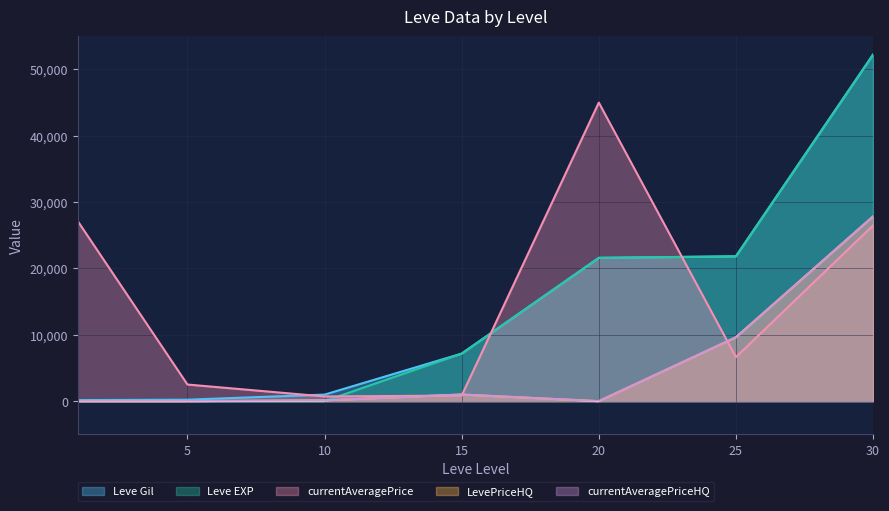

How many lines are shown in the chart?

5